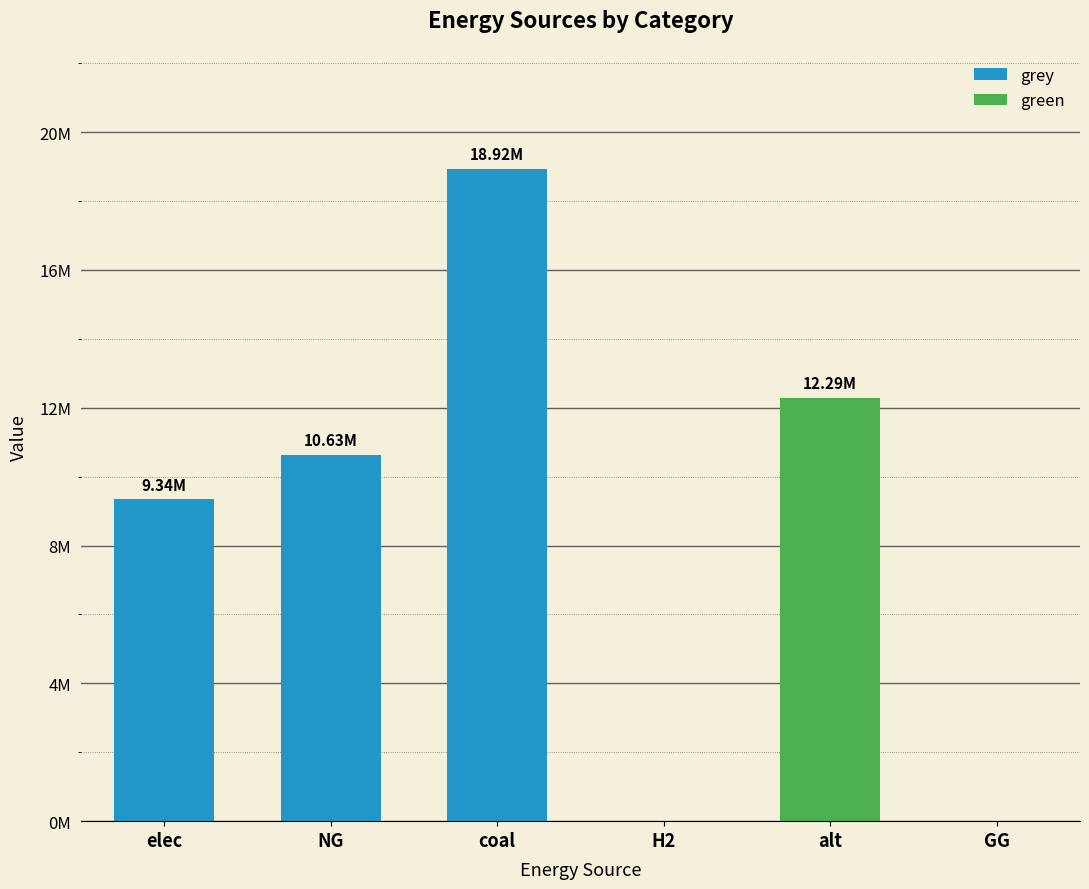

Is it true that grey equals -11928628.6 at alt?

False